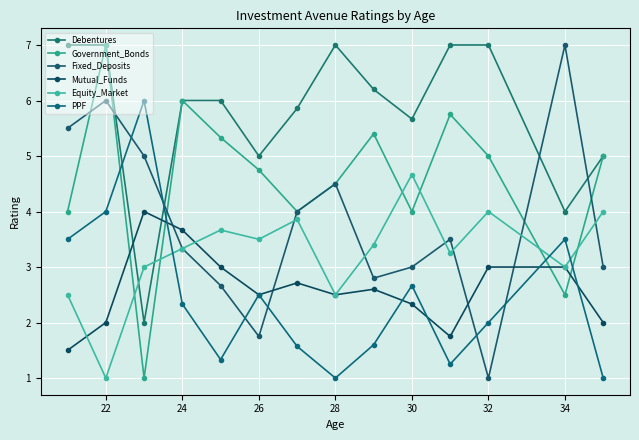

How many categories are shown in the chart?

14